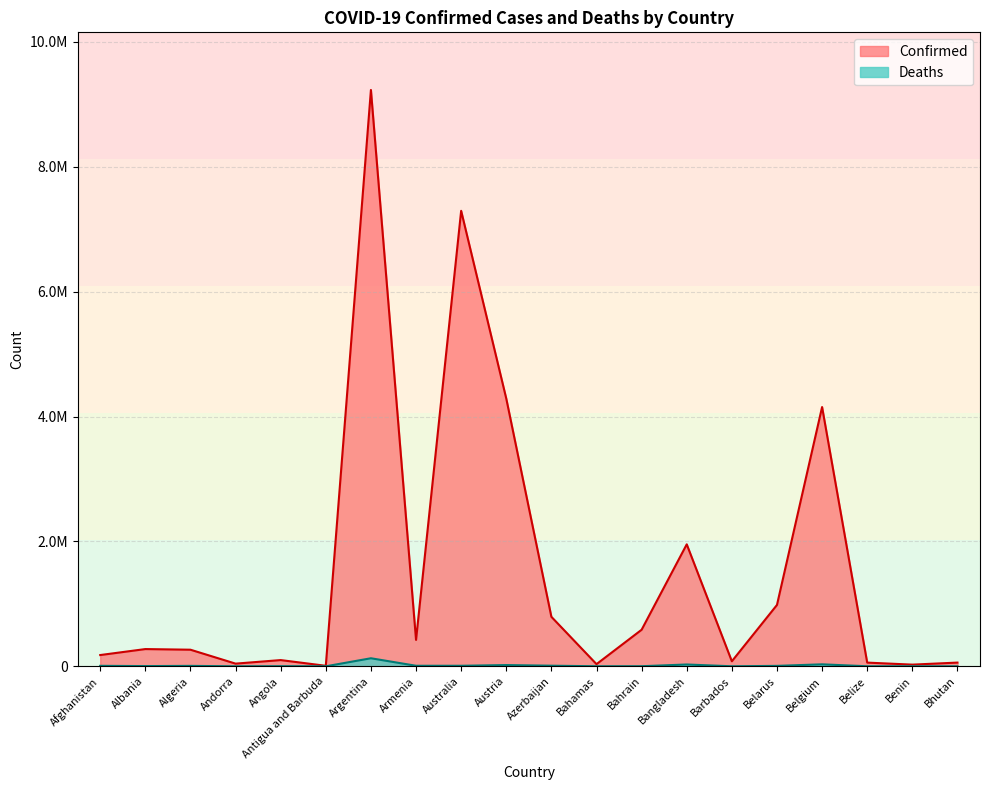

How many data points in Deaths are less than 6875?

10